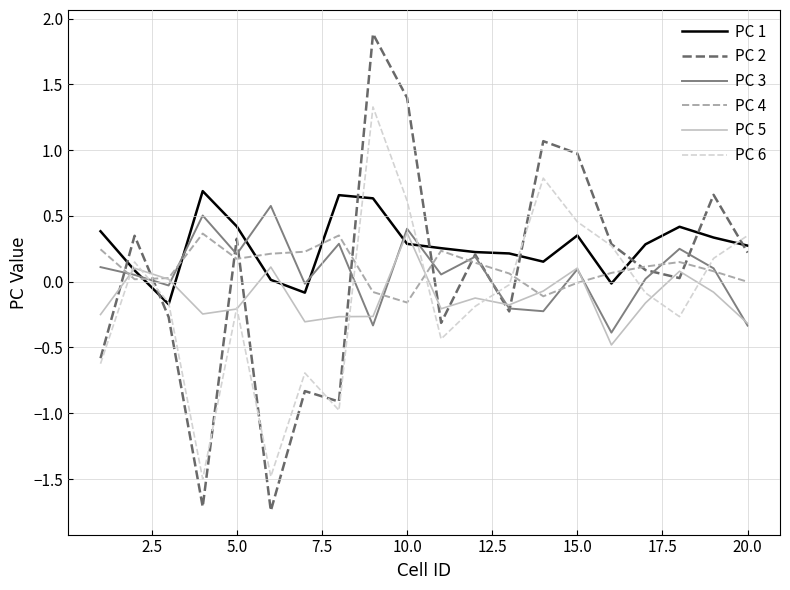

What is the difference between the maximum and minimum values in the PC 3 series?

1.0